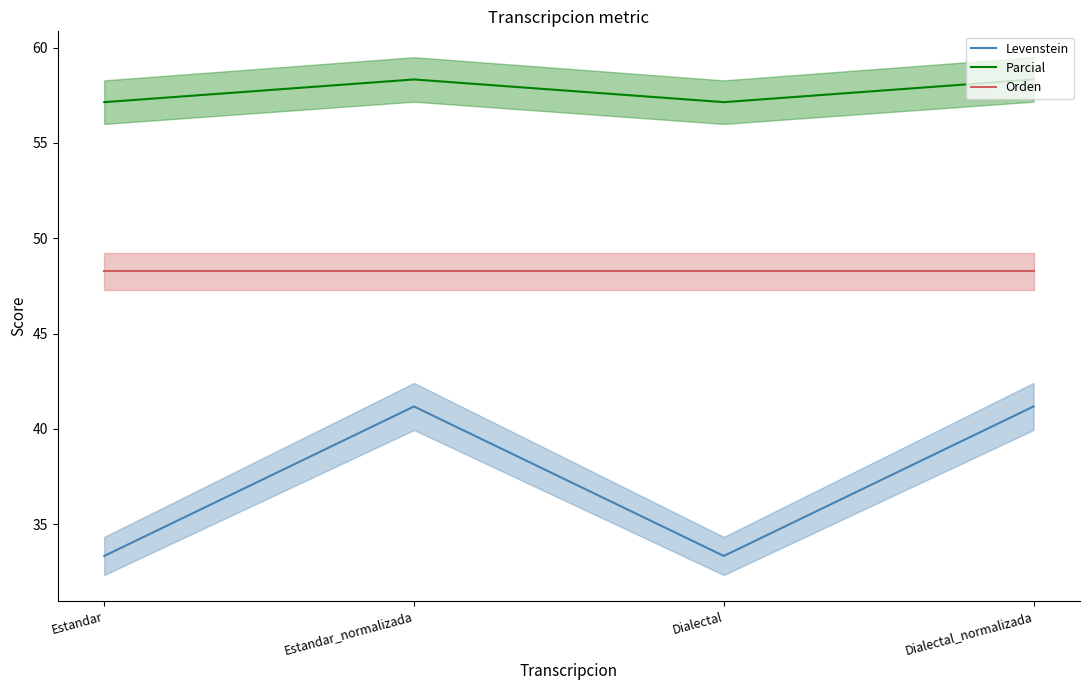

How many series are shown in this chart?

3